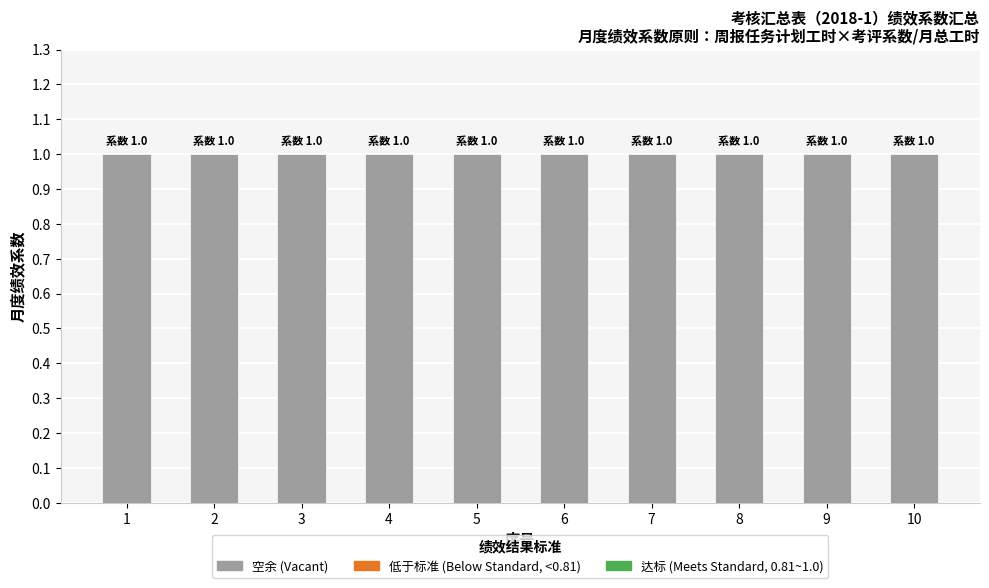

Is it true that 空余系数 (Vacant) equals 1 at 3?

True